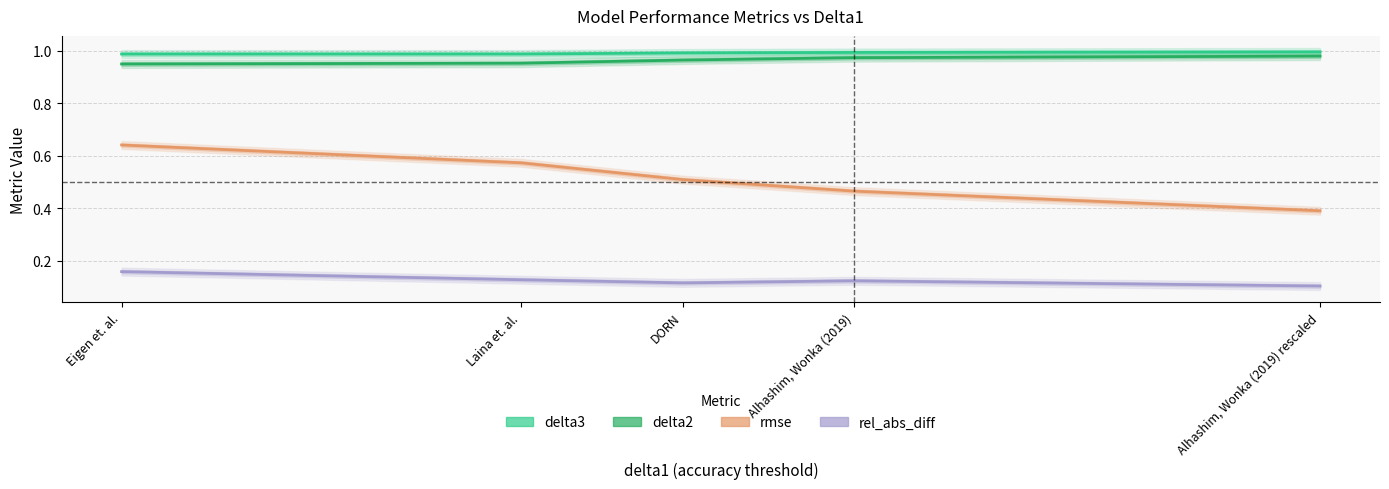

Where is the first local maximum for rel_abs_diff?

Alhashim, Wonka (2019)